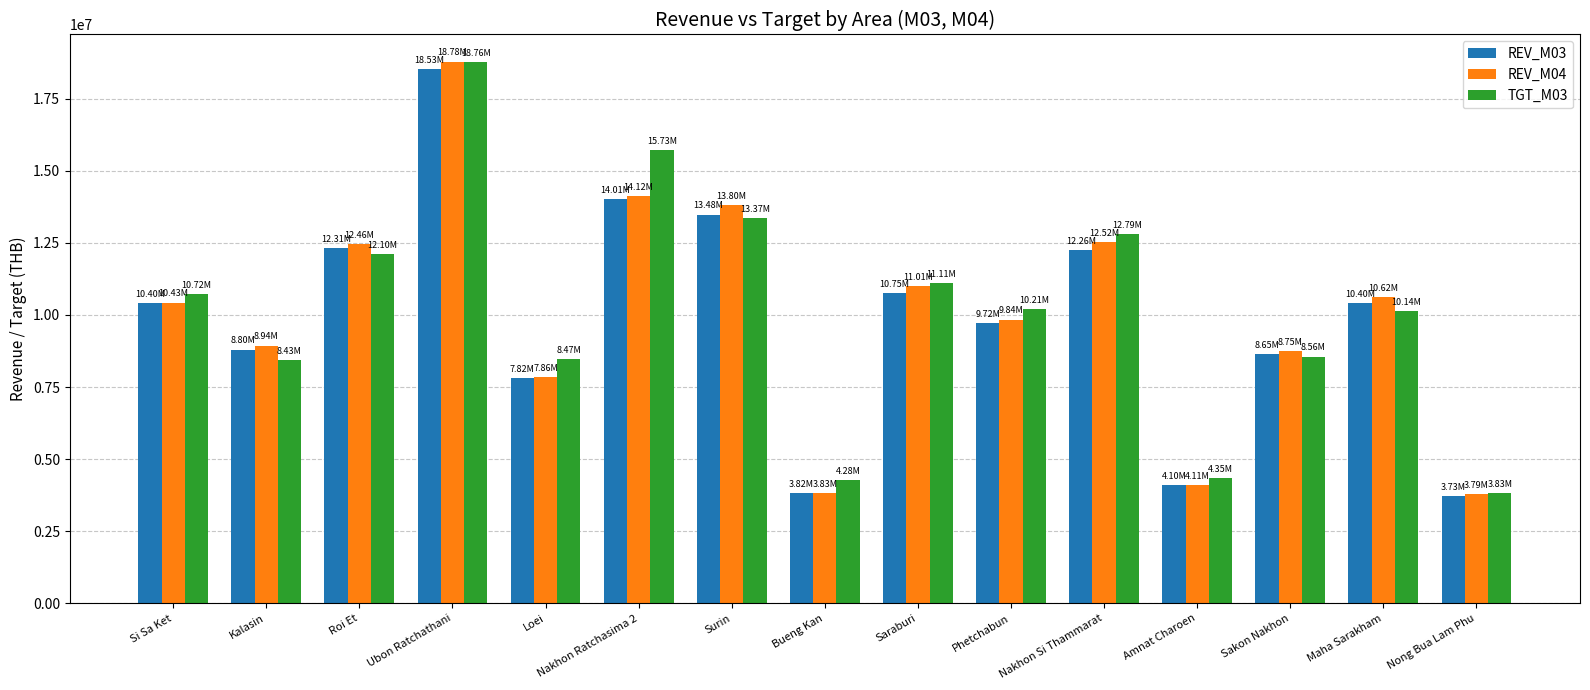

What is the minimum value shown in the chart?

3733578.0